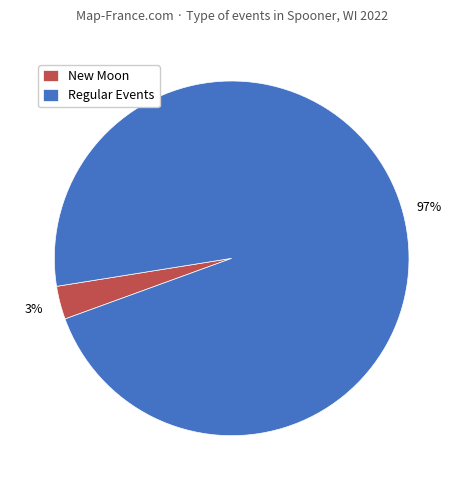

Which has a higher value, New Moon or Regular Events?

Regular Events